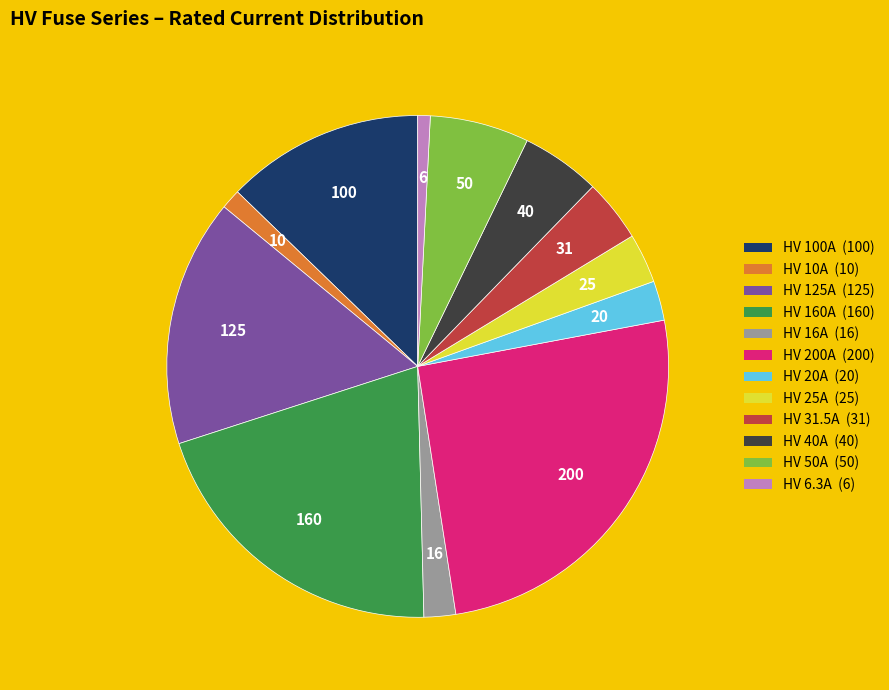

What is the ratio of the value at HV 40A to the value at HV 6.3A?

6.3